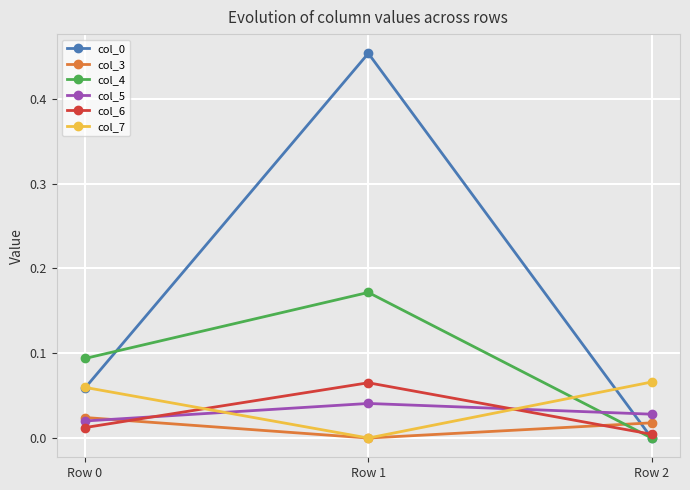

Which category has the highest value in the col_0 series?

Row 1